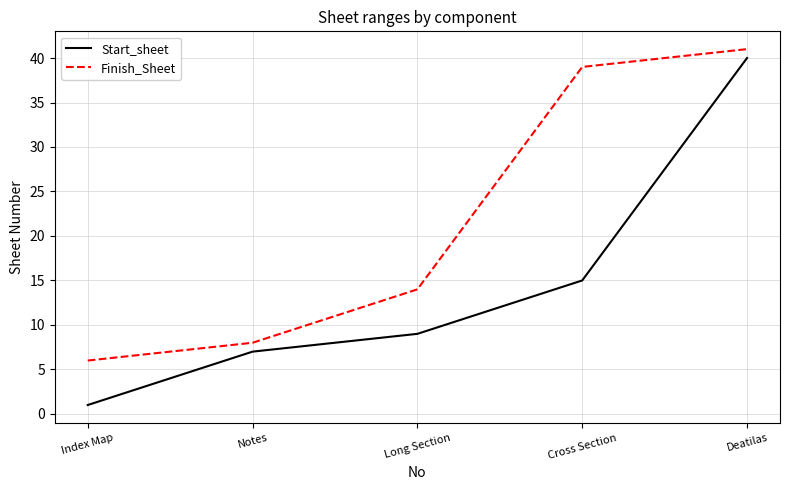

Reading right to left, what are all the values shown in this chart?

Start_sheet: Deatilas=40	Cross Section=15	Long Section=9	Notes=7	Index Map=1
Finish_Sheet: Deatilas=41	Cross Section=39	Long Section=14	Notes=8	Index Map=6